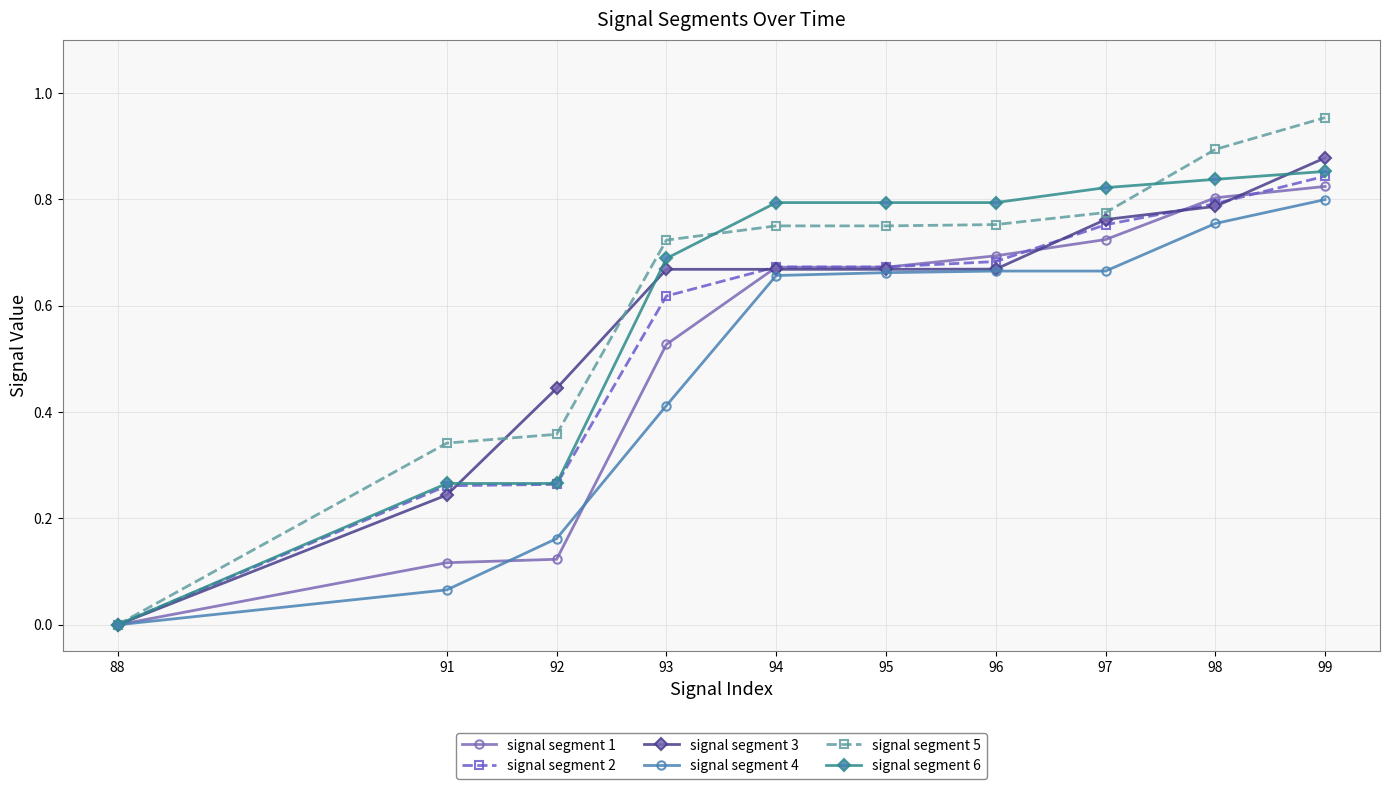

True or false: signal segment 5 has more than 2 interior local peaks.

False